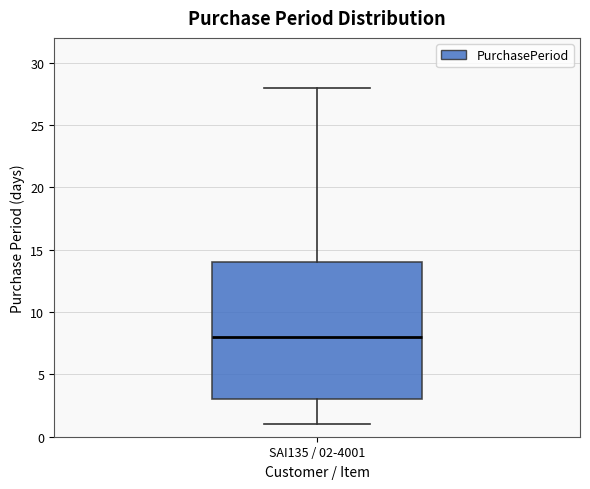

Read this box plot against the y-axis: the position of the median line, the range covered by the box, and the ends of both whiskers. The values are not printed on the chart, so give them approximately, as read against the axis.

median 8, box 3 to 14, whiskers 1 to 28